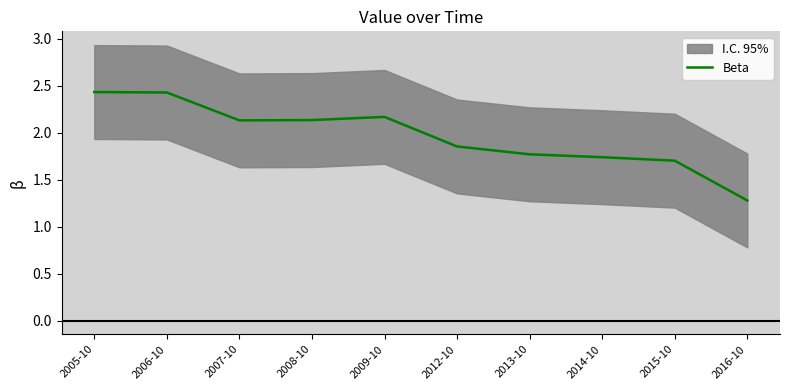

Count the number of values greater than 2.

5